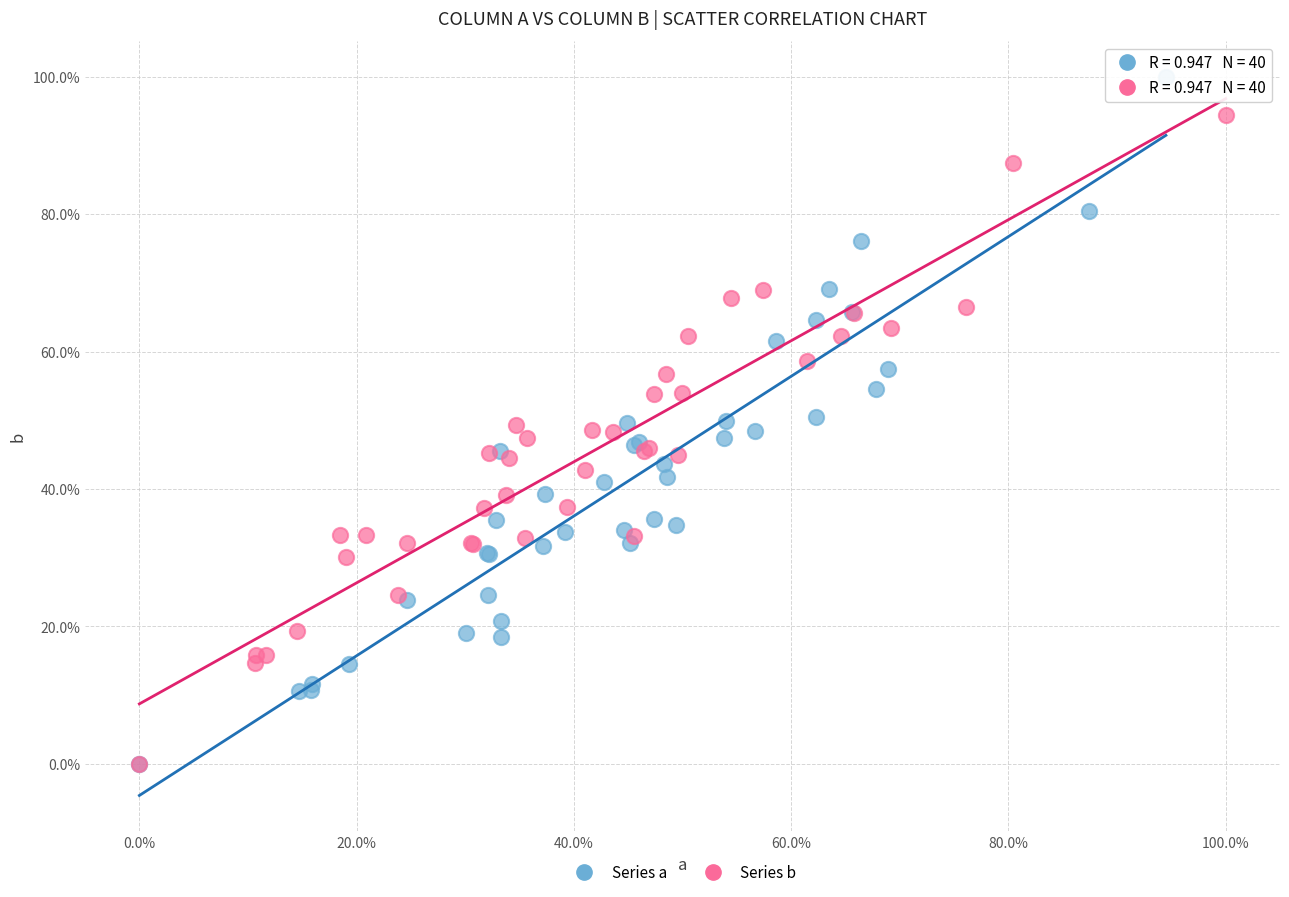

What are all the series names shown in the legend?

Series a, Series b